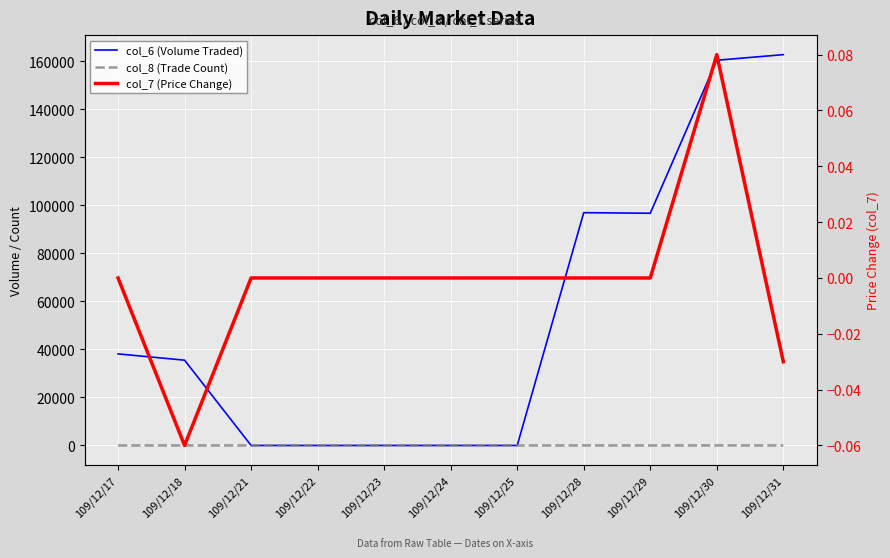

How many lines are shown in the chart?

3